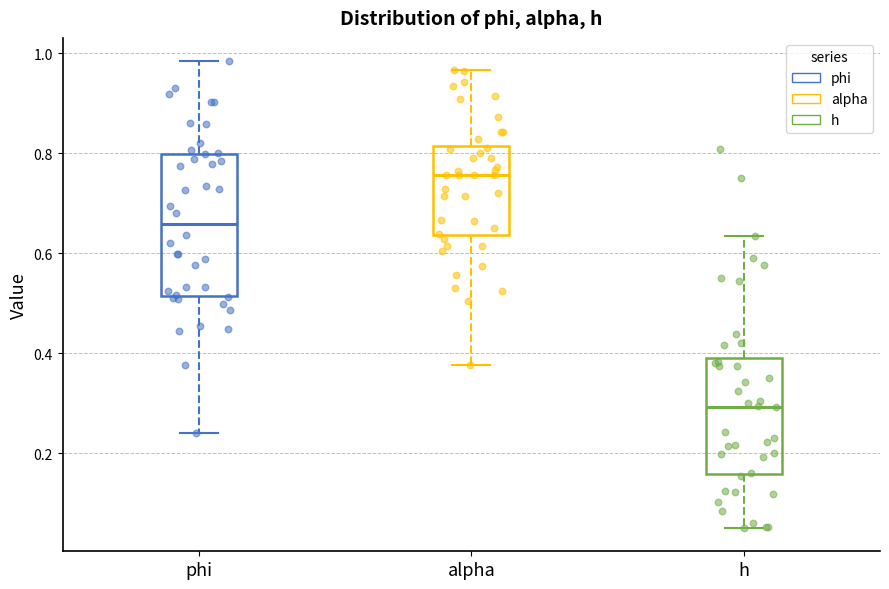

Which box's median line is the lowest?

h